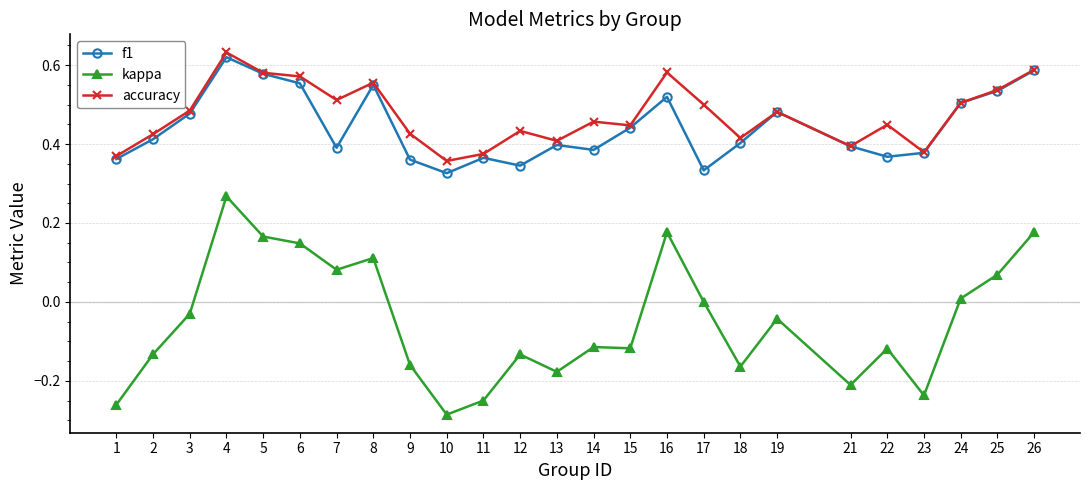

Which label corresponds to the smallest value in the chart?

10